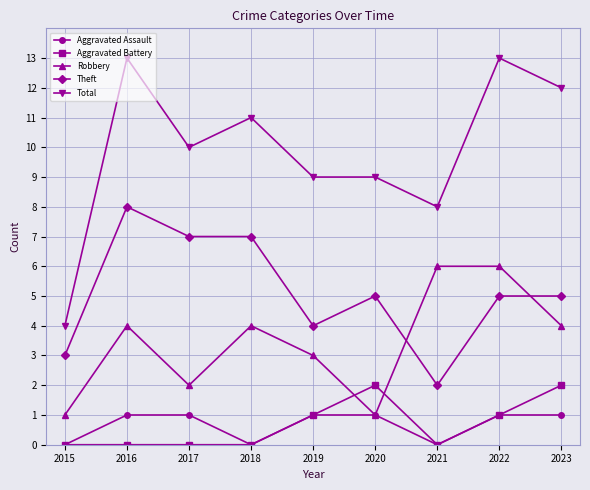

The value of Robbery at 2019 is 3. True or false?

True